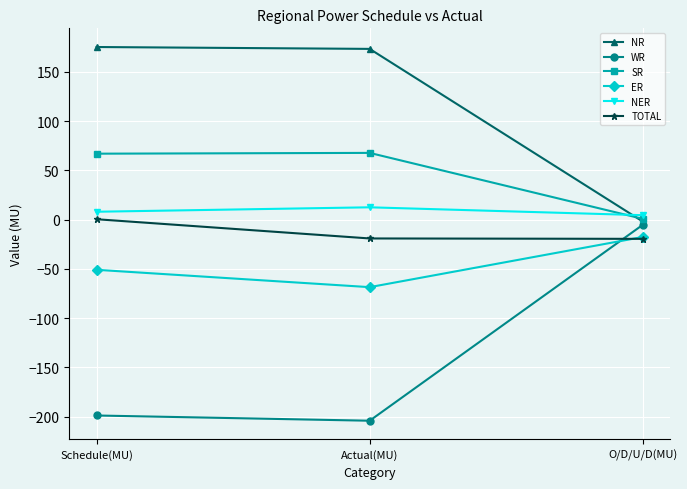

At which label does SR first exceed 66?

Schedule(MU)